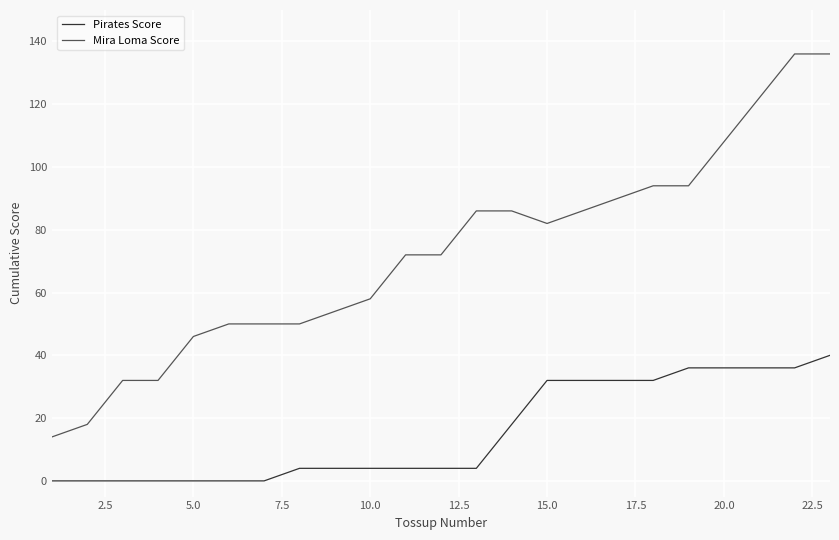

Which series has the largest total across all categories?

Mira Loma Score